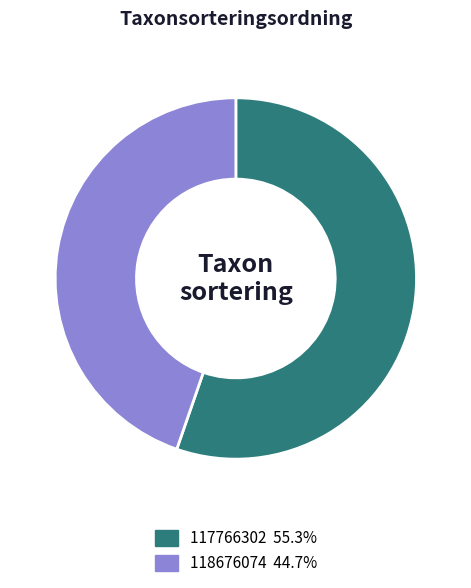

Which has a higher value, 118676074 or 117766302?

117766302